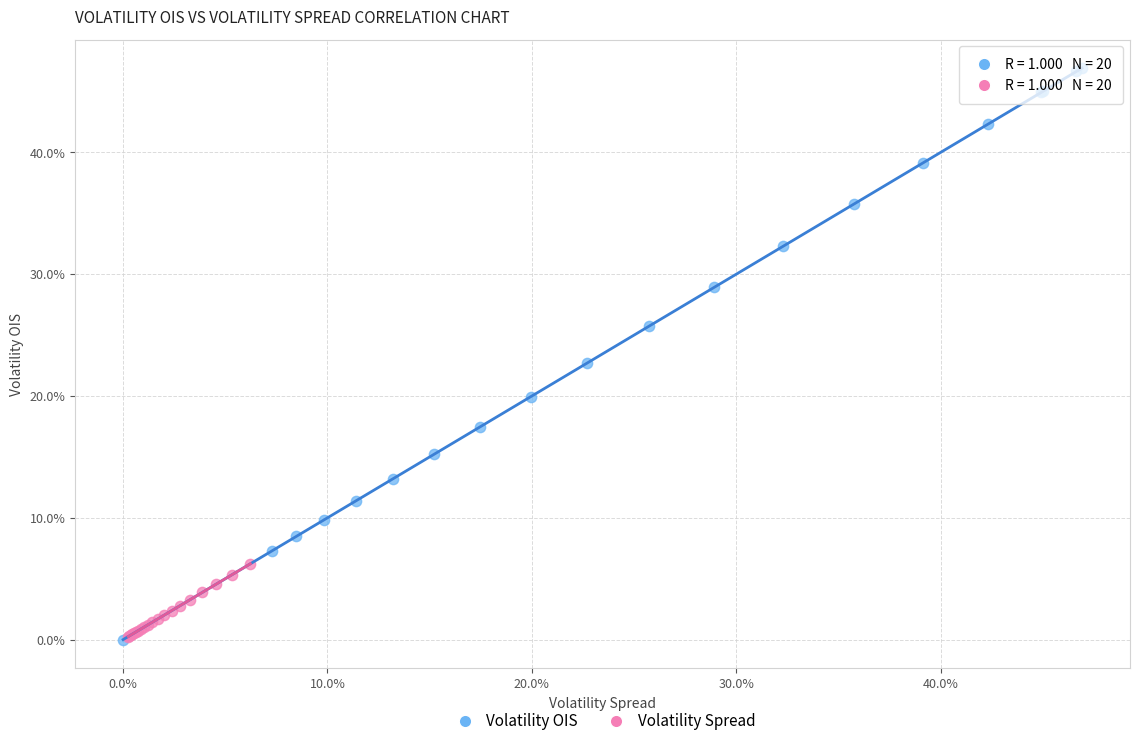

Which series contains the highest Y value?

Volatility OIS